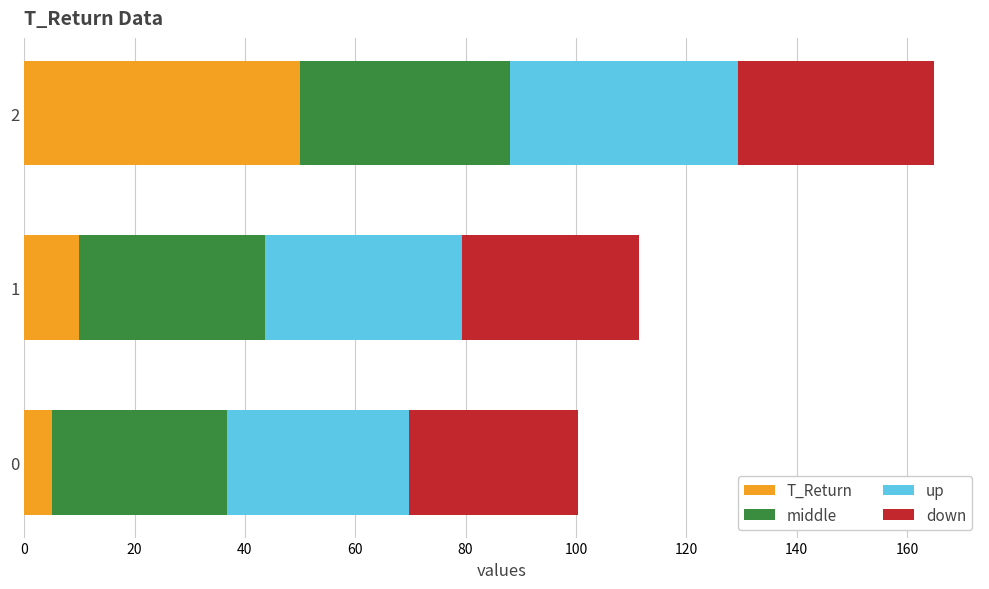

What is the total value across all series at 0?

100.3